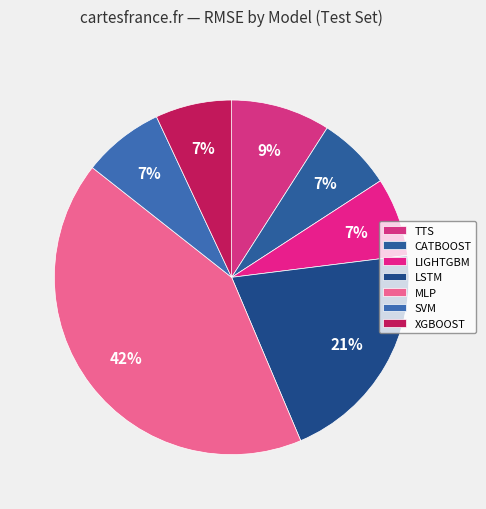

Does CATBOOST represent more than half of the total?

No